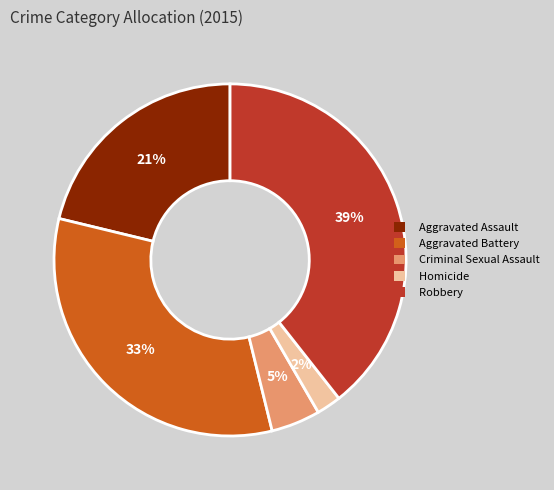

What is the largest slice in the pie chart?

Robbery